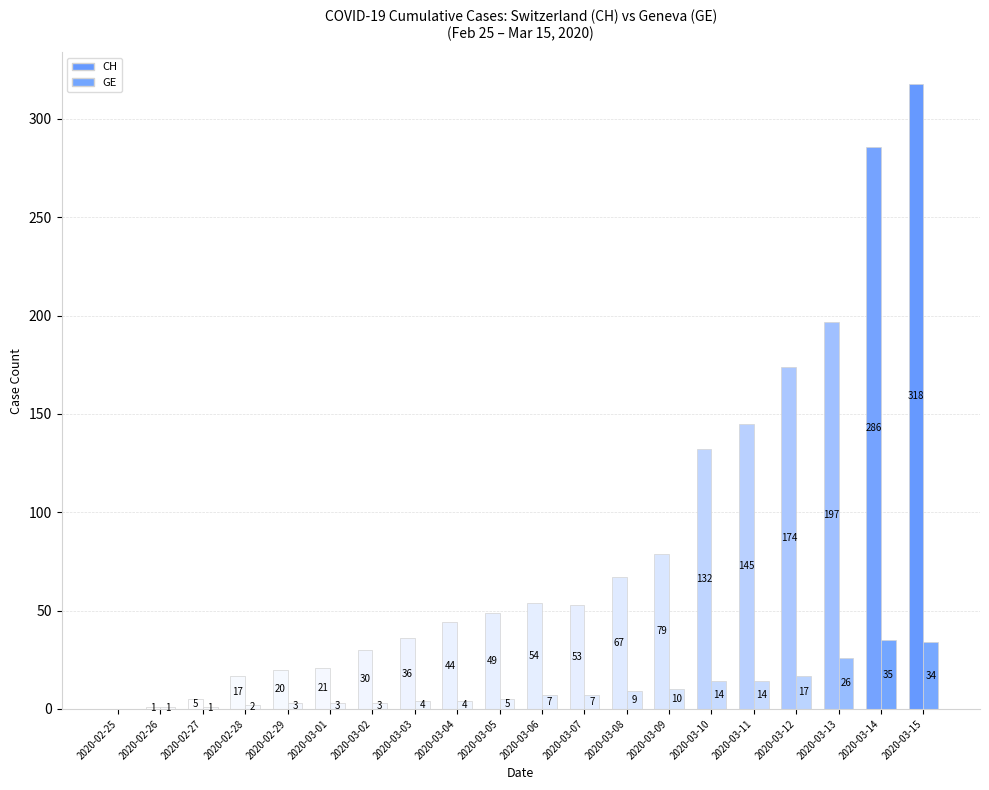

List the series in order of their peak value, lowest first.

GE, CH